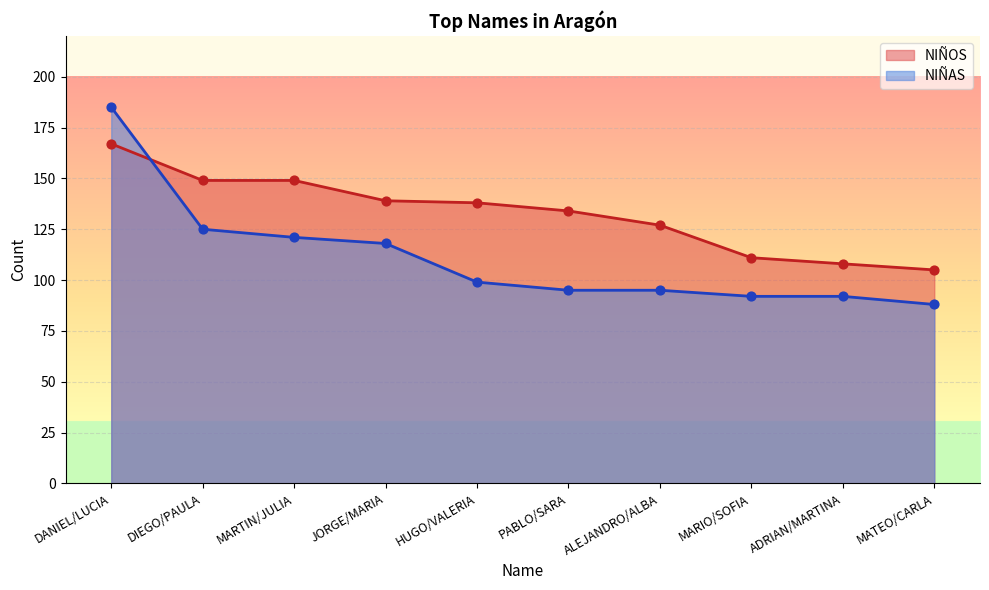

Which series has the largest total across all categories?

NIÑOS